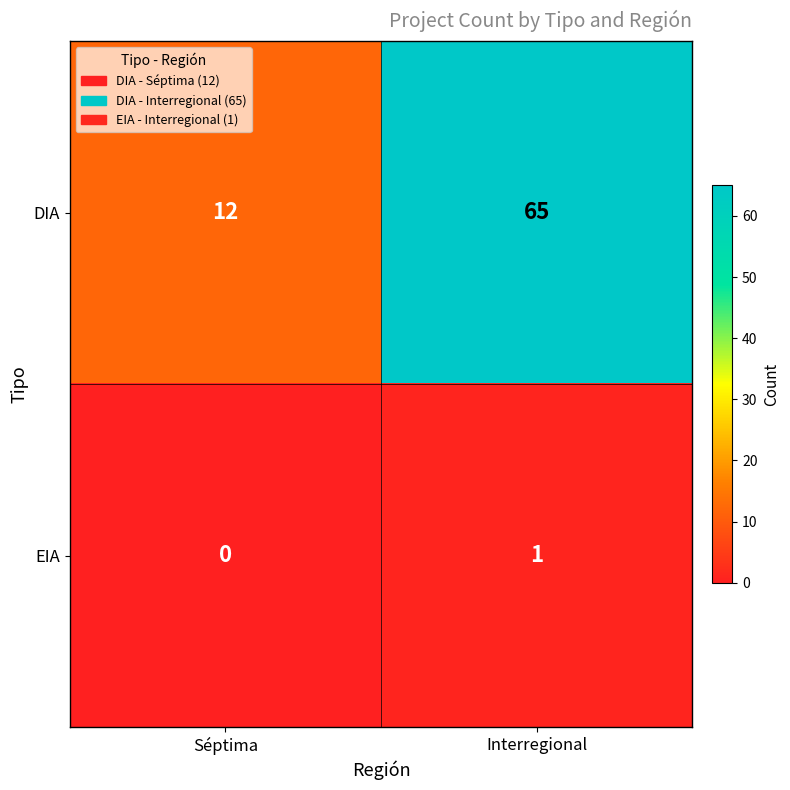

How many distinct data groups are displayed?

2